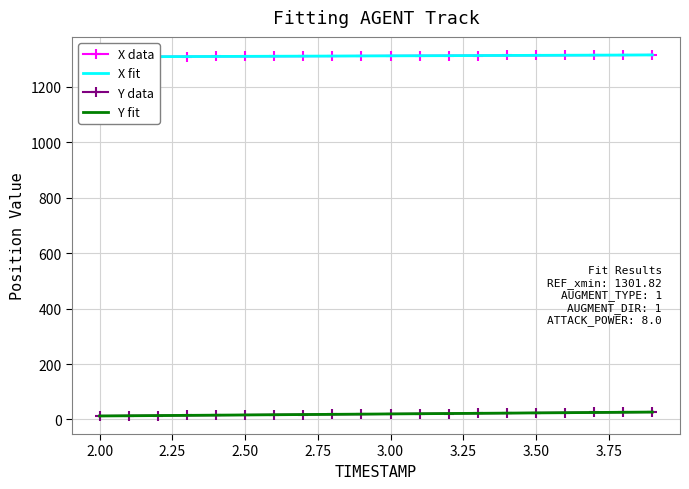

True or false: Y has more than 0 points higher than both neighbors.

False